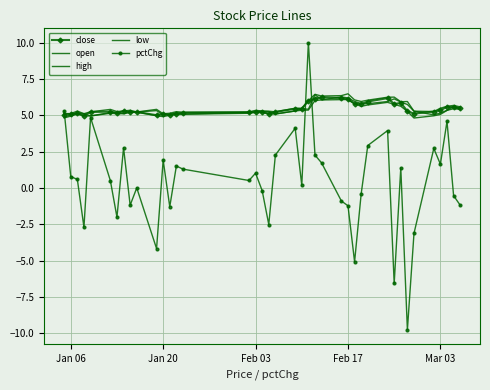

At which label does close first exceed 5?

Jan 06